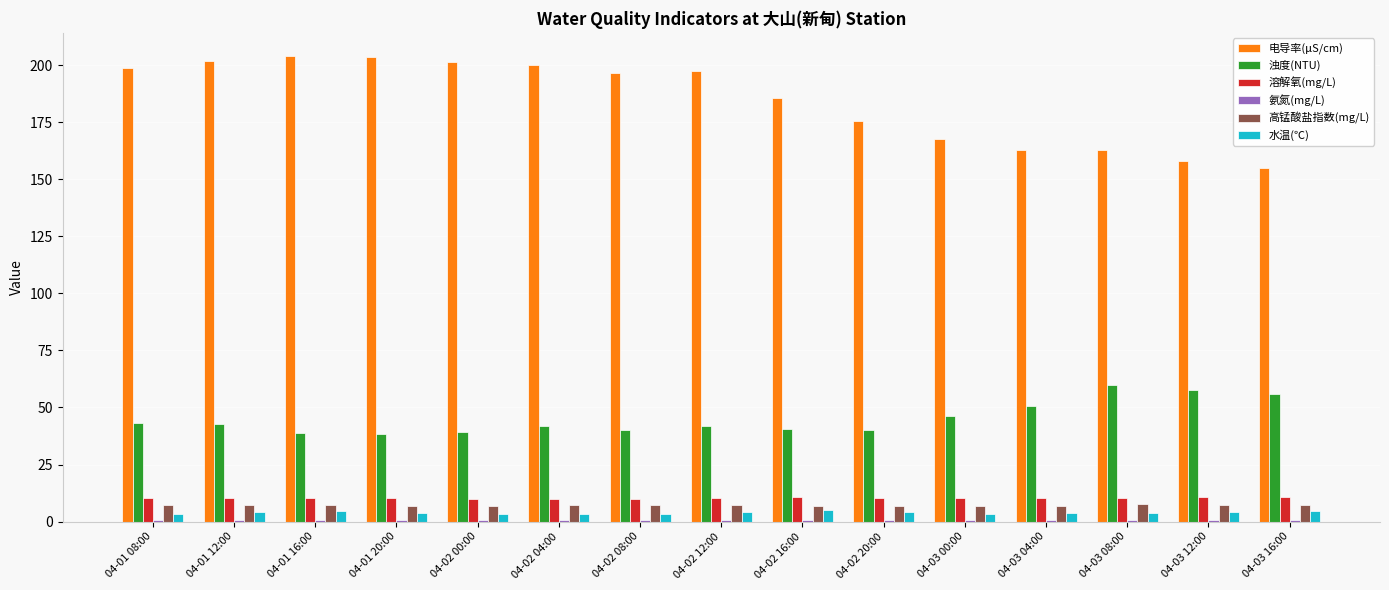

What is the sum of all 水温(℃) values?

59.1